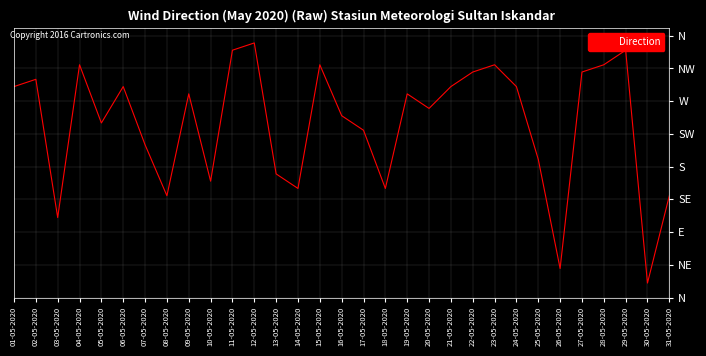

Reading left to right, what are all the values shown in this chart?

01-05-2020=290	02-05-2020=300	03-05-2020=110	04-05-2020=320	05-05-2020=240	06-05-2020=290	07-05-2020=210	08-05-2020=140	09-05-2020=280	10-05-2020=160	11-05-2020=340	12-05-2020=350	13-05-2020=170	14-05-2020=150	15-05-2020=320	16-05-2020=250	17-05-2020=230	18-05-2020=150	19-05-2020=280	20-05-2020=260	21-05-2020=290	22-05-2020=310	23-05-2020=320	24-05-2020=290	25-05-2020=190	26-05-2020=40	27-05-2020=310	28-05-2020=320	29-05-2020=340	30-05-2020=20	31-05-2020=140